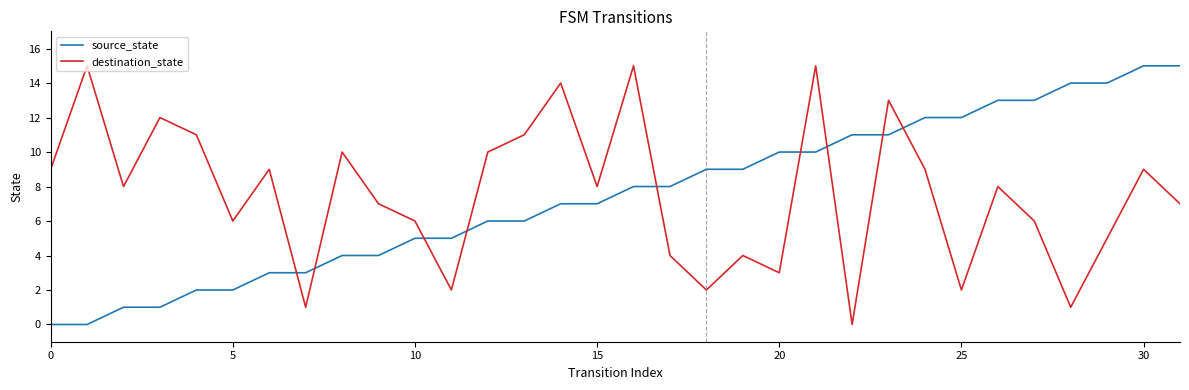

Which series ends up on top after the final intersection of destination_state and source_state?

source_state